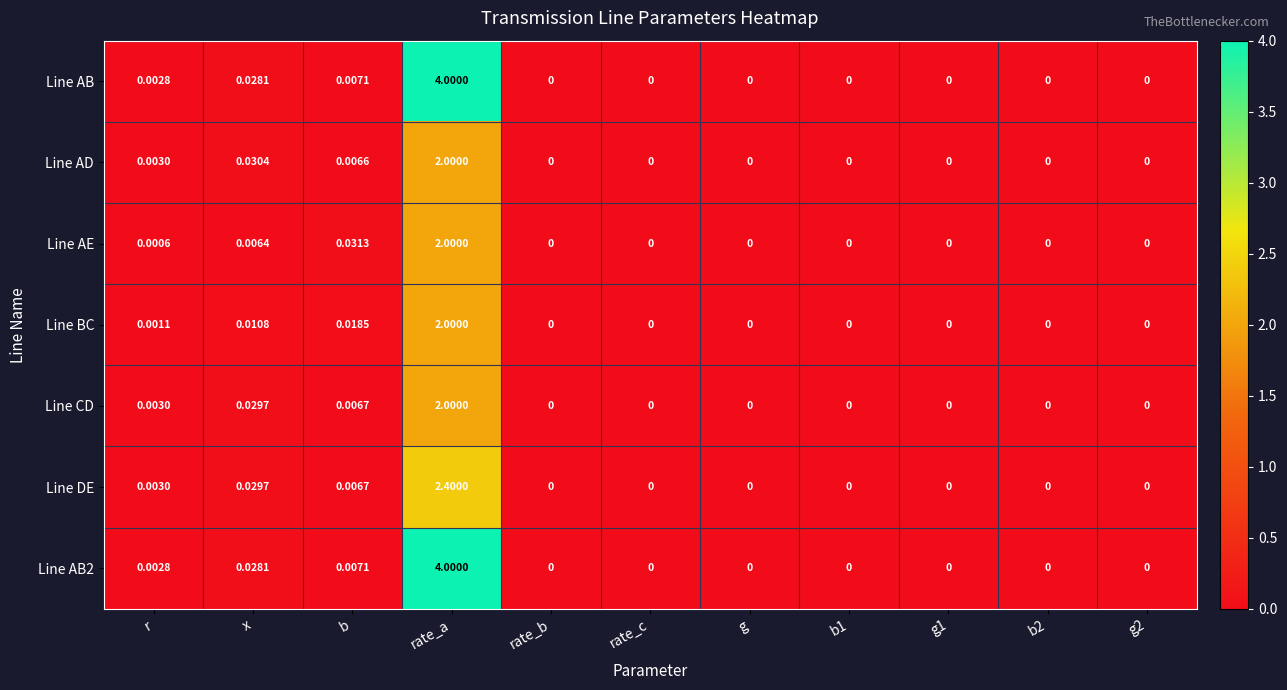

At which label is Line AD closest to 1?

x